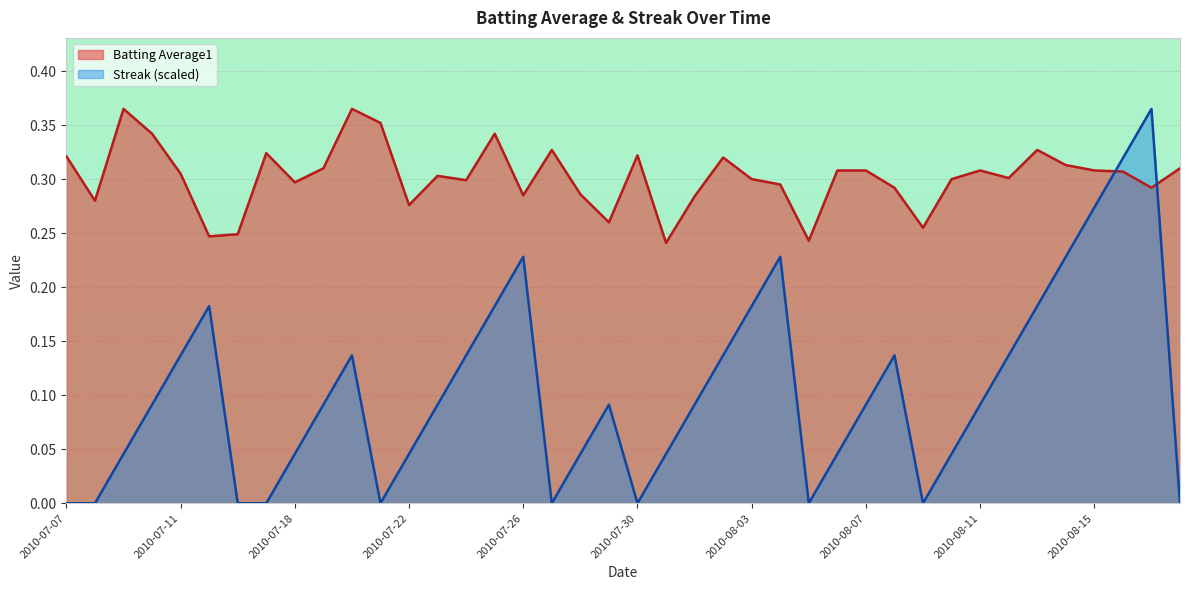

Which series has the widest spread of values?

Streak (scaled)